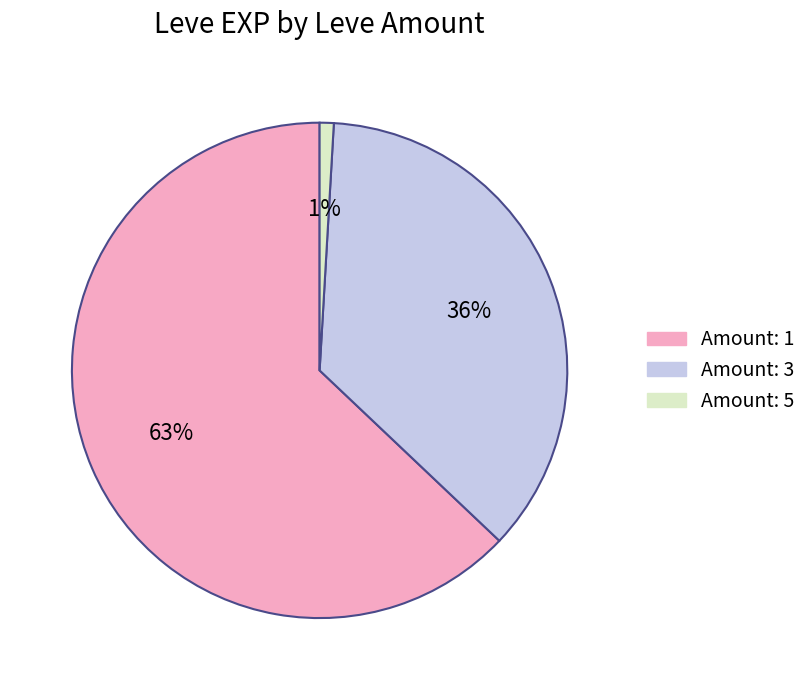

Is there any slice that represents more than half of the pie?

Yes